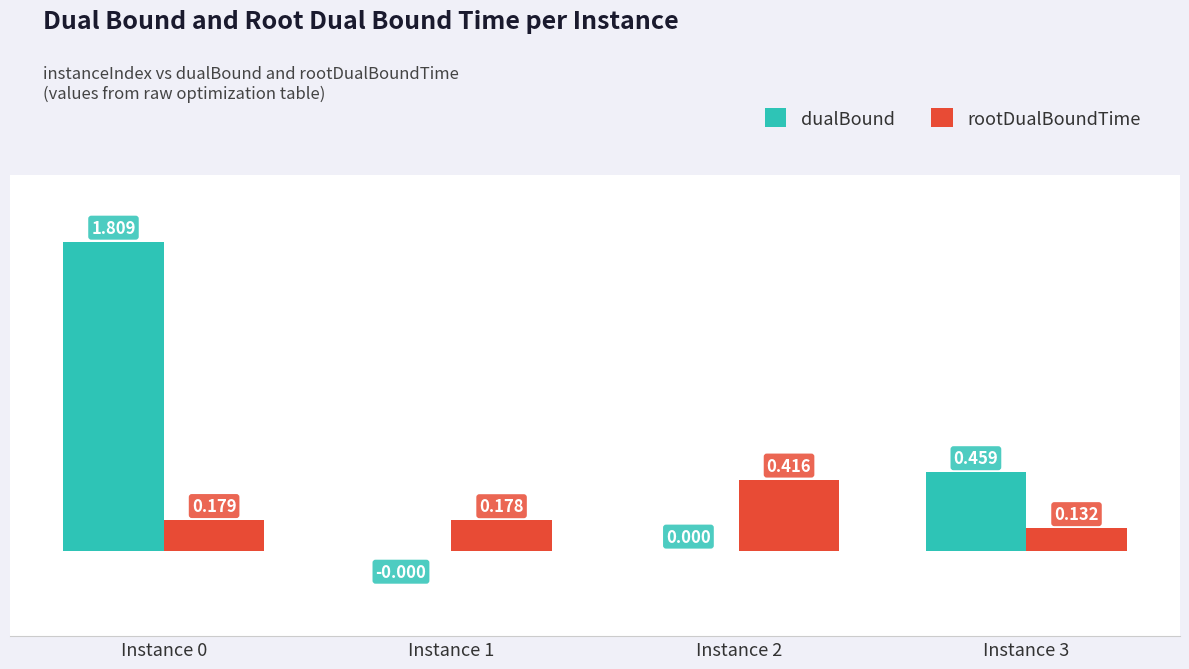

Which series changed the most between Instance 0 and Instance 3?

dualBound